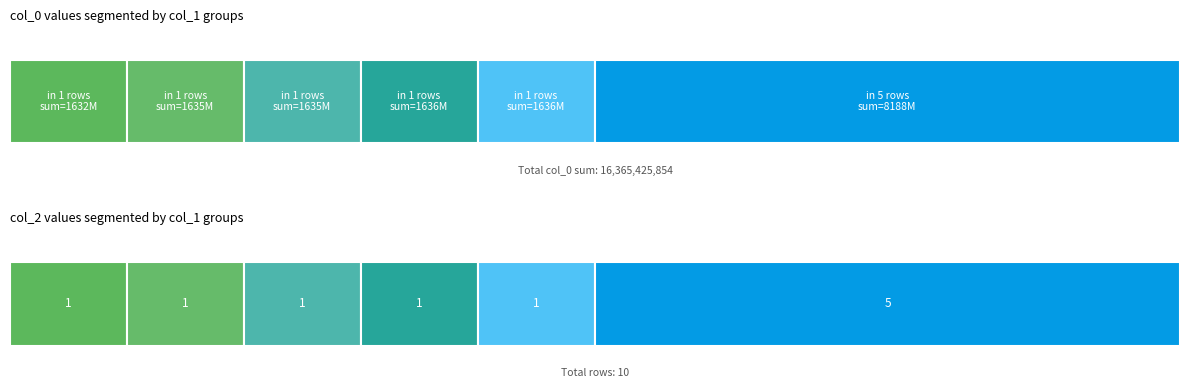

Read the col_0 value at 2, to the nearest 100.

1635787000